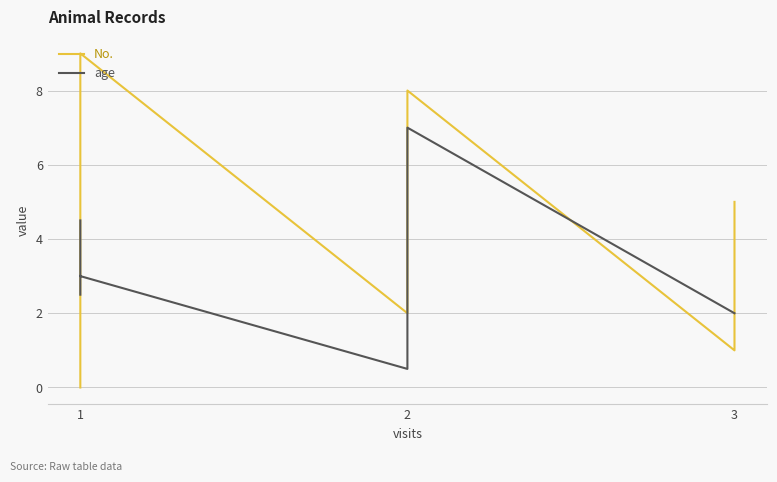

Which has a higher value, 3 or 1?

1